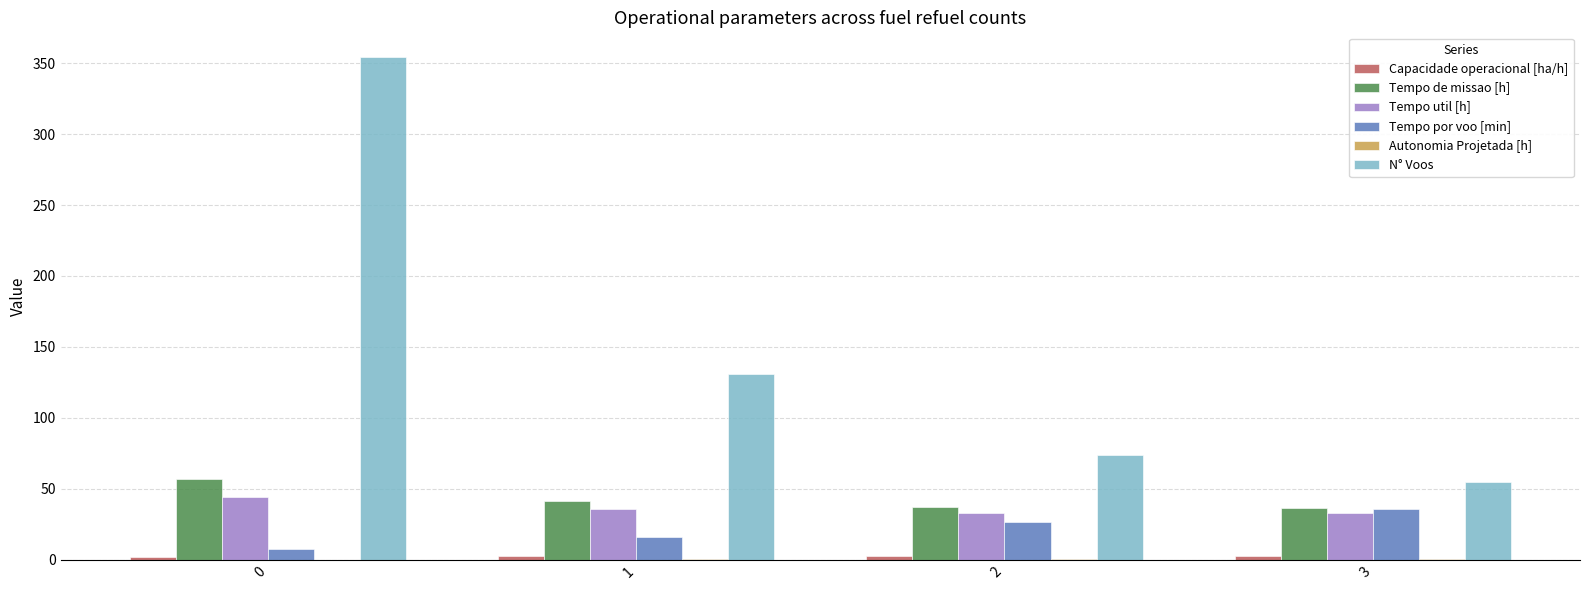

What is the greatest value displayed?

354.0